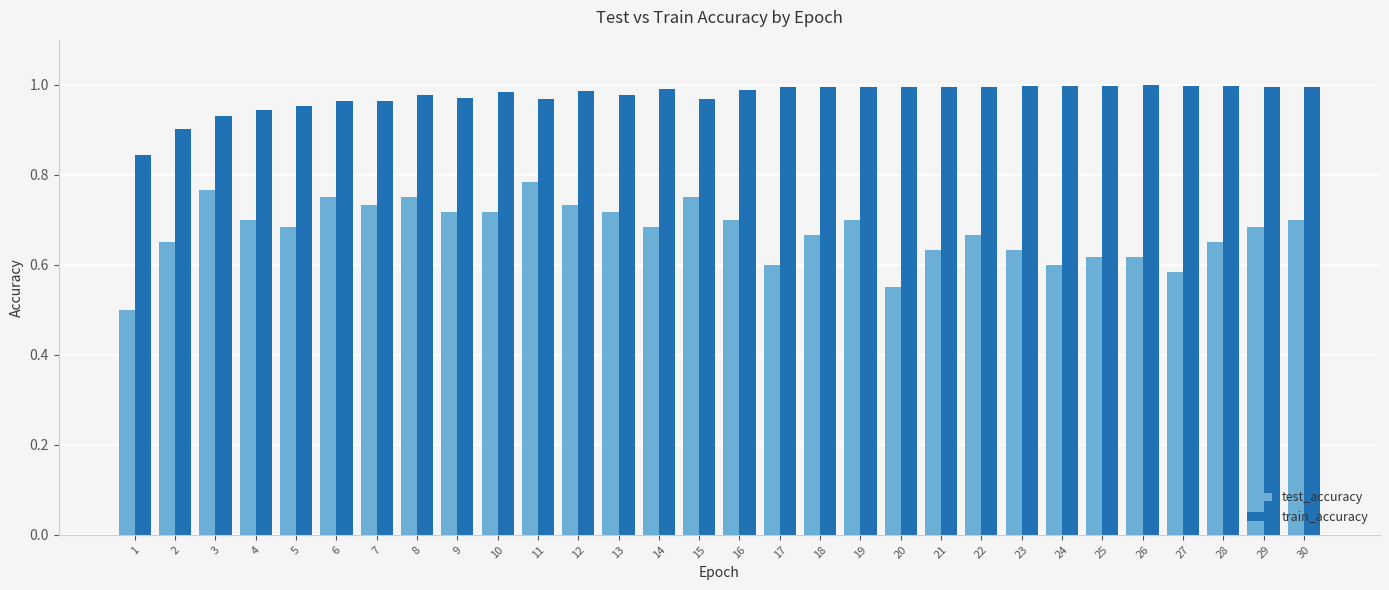

Which series has the largest range (max minus min)?

test_accuracy